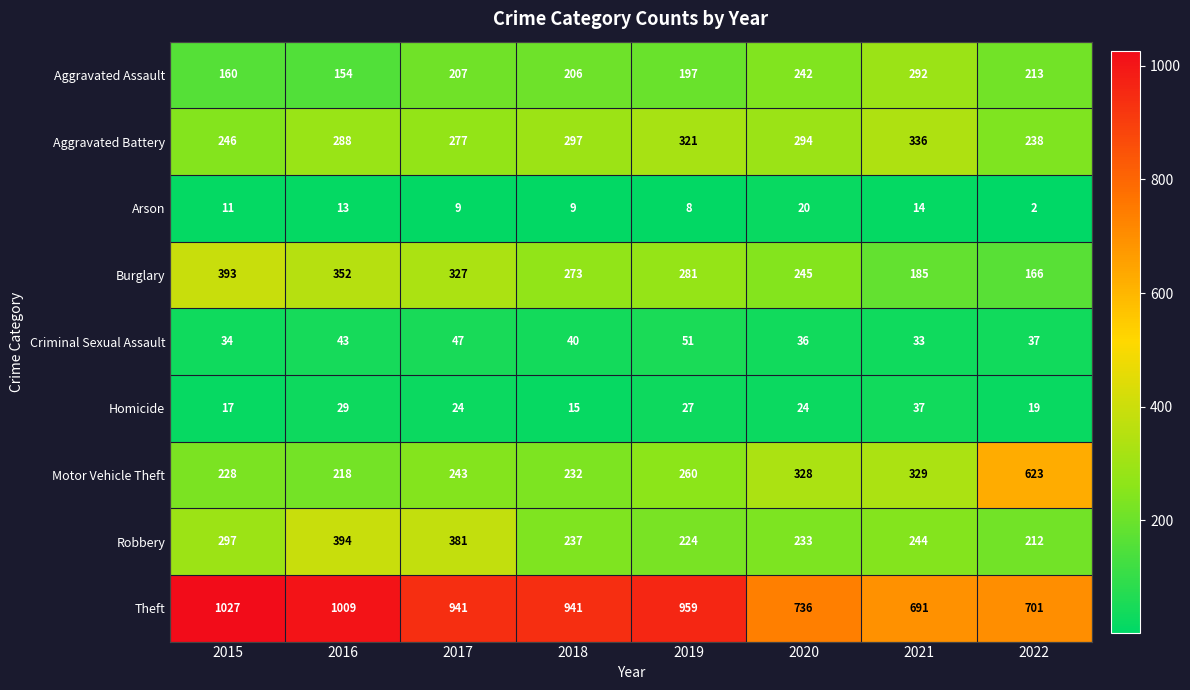

Where is Arson nearest to the value 11?

2015